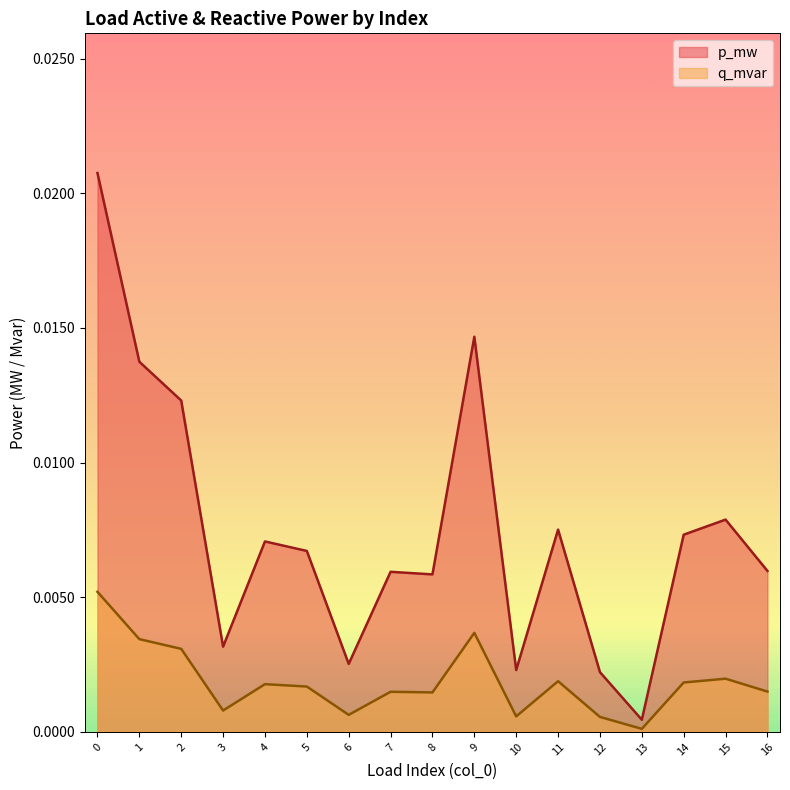

List the series in order of their peak value, highest first.

p_mw, q_mvar